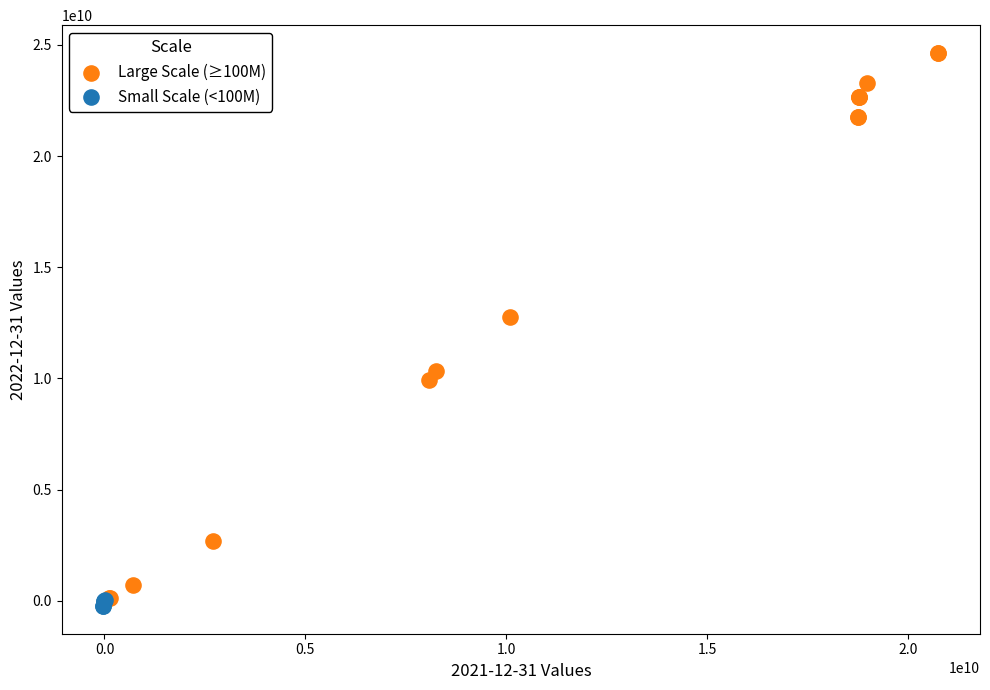

Which series has the widest spread of Y values?

Large Scale (≥100M)